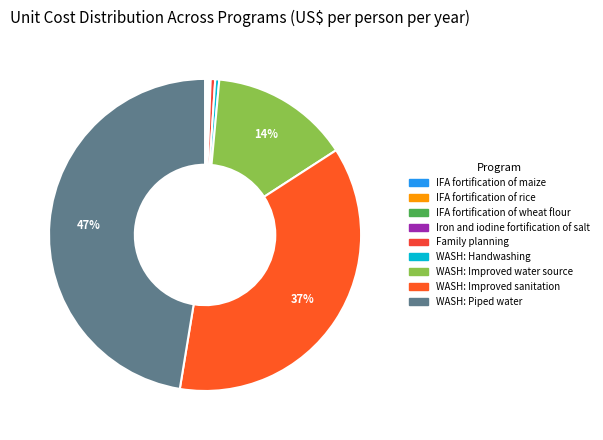

Does IFA fortification of wheat flour represent more than half of the total?

No